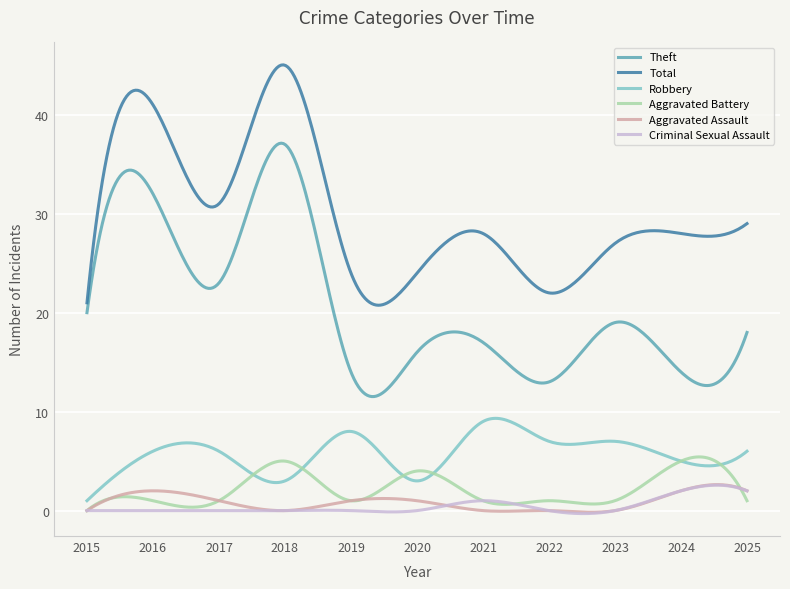

True or false: Criminal Sexual Assault and Robbery intersect in this chart.

False